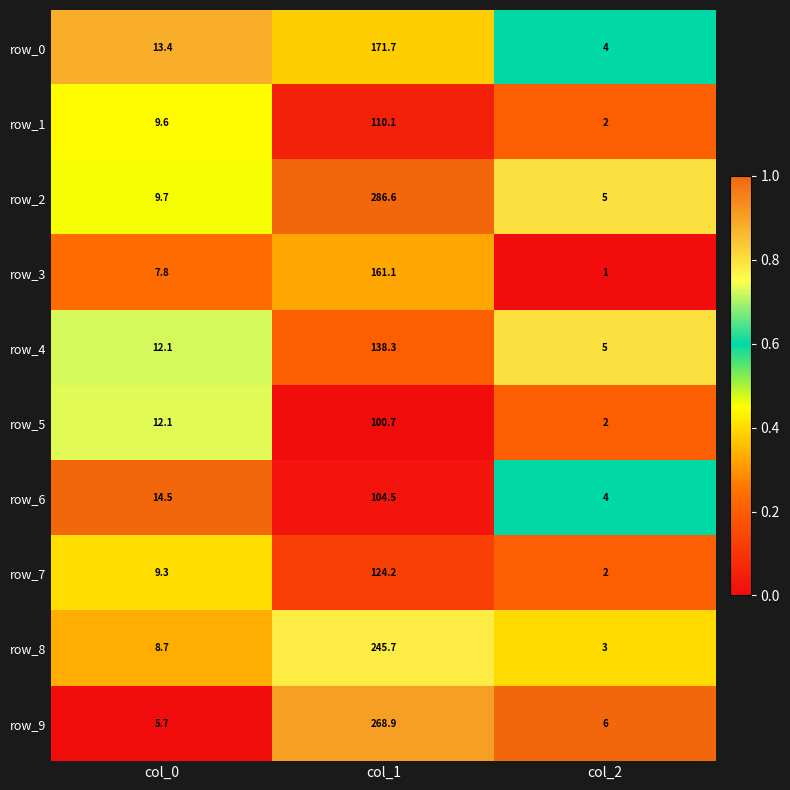

List the labels in order of row_1 value, smallest first.

col_2, col_0, col_1